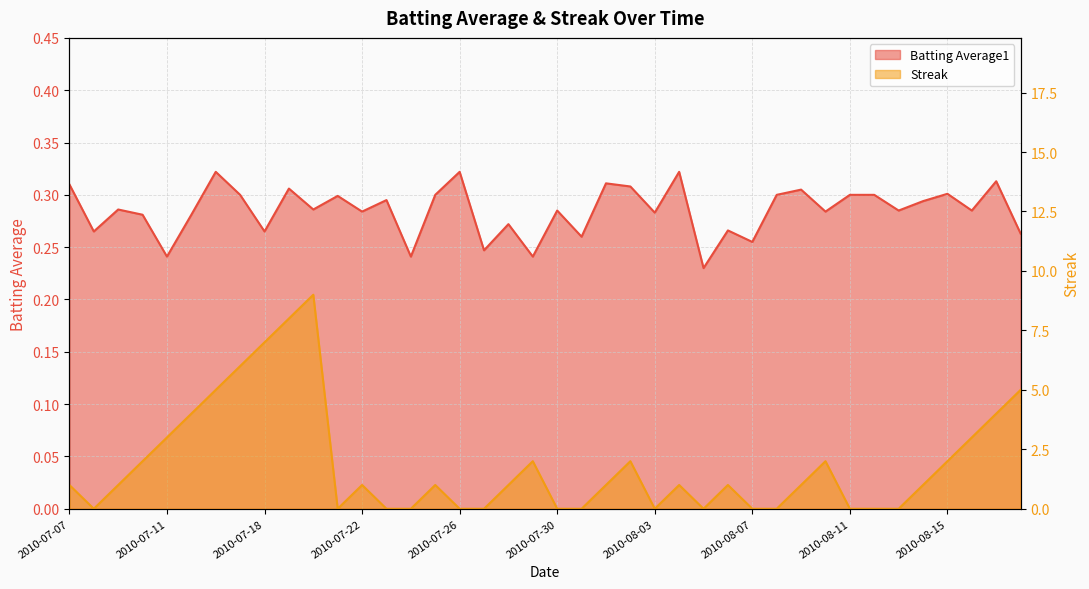

Where does the Streak series first go above 1?

2010-07-10